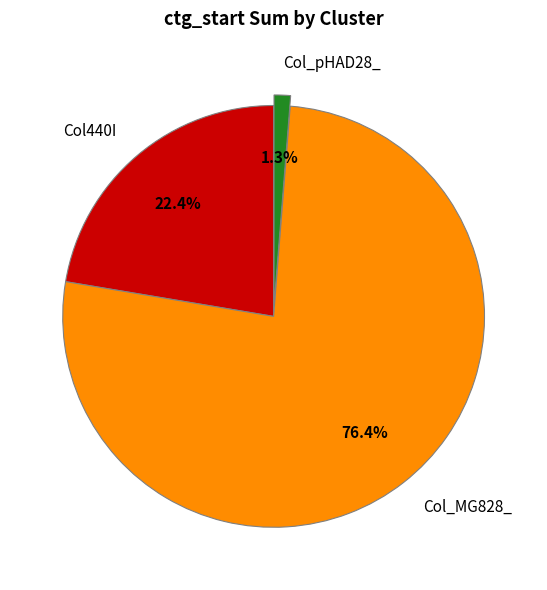

How many segments does this pie chart have?

3